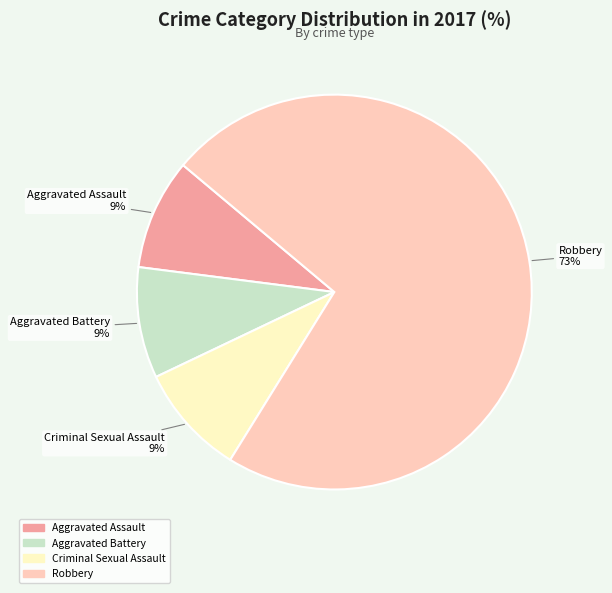

To the nearest percent, what is the difference between the largest and smallest slice percentages?

64%